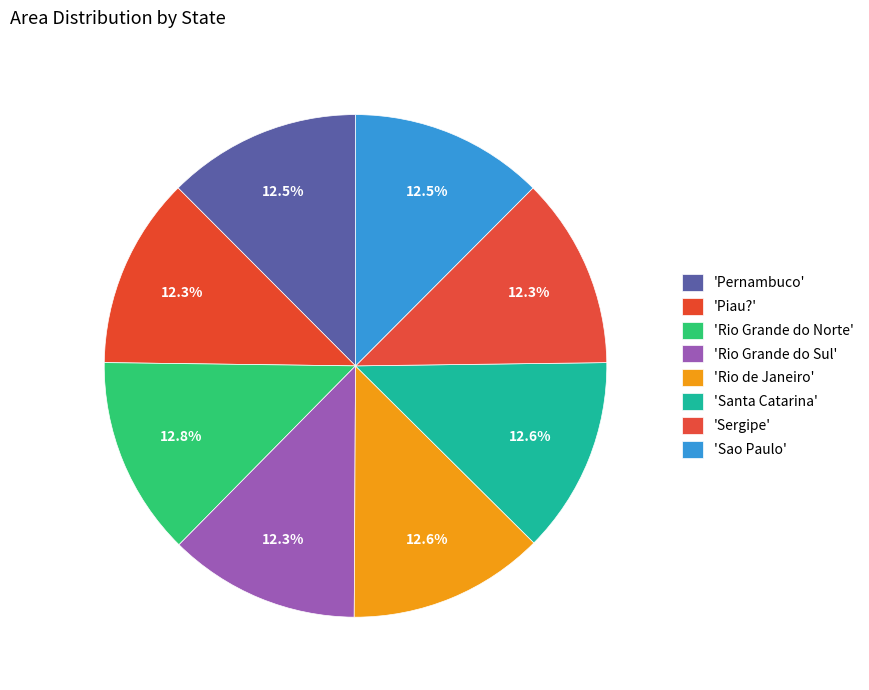

How many slices are in this pie chart?

8